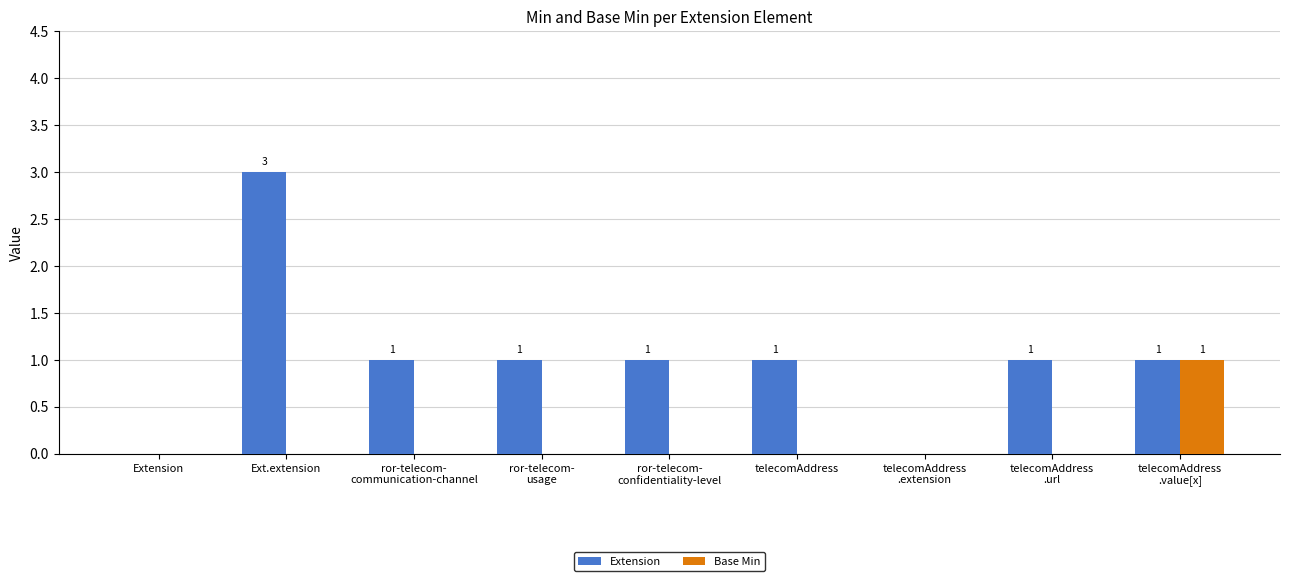

What is the maximum value shown in the chart?

3